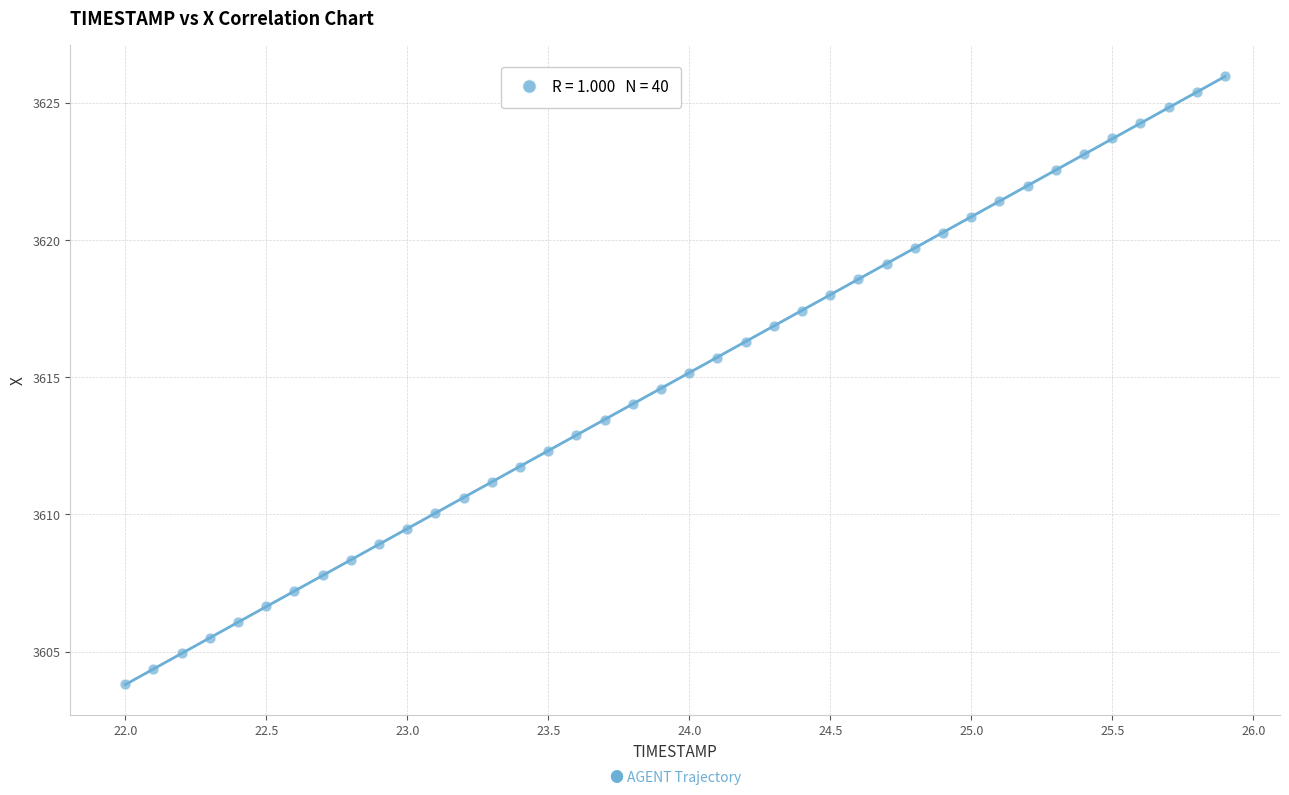

What is the range of X values (max minus min)?

3.9